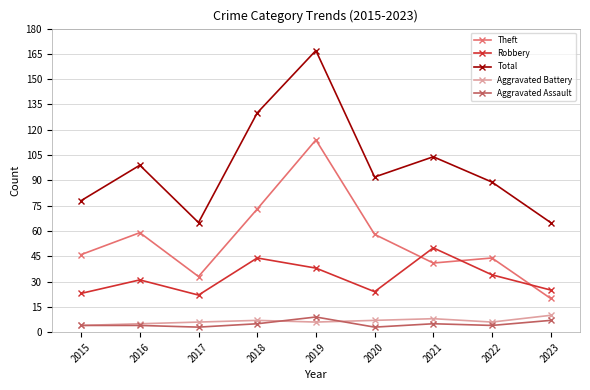

Which series has the widest spread of values?

Total